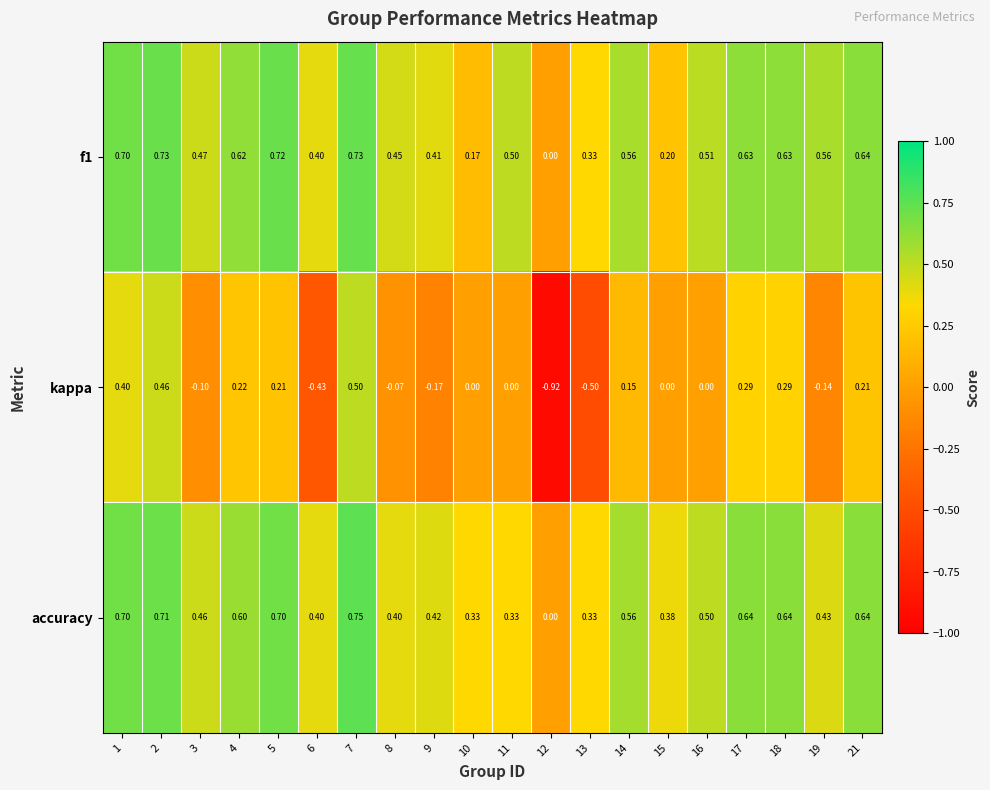

Which series has the largest total across all categories?

f1